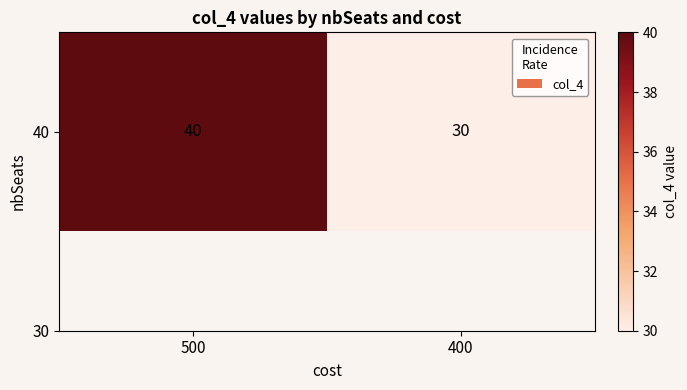

What is the maximum value shown in the chart?

40